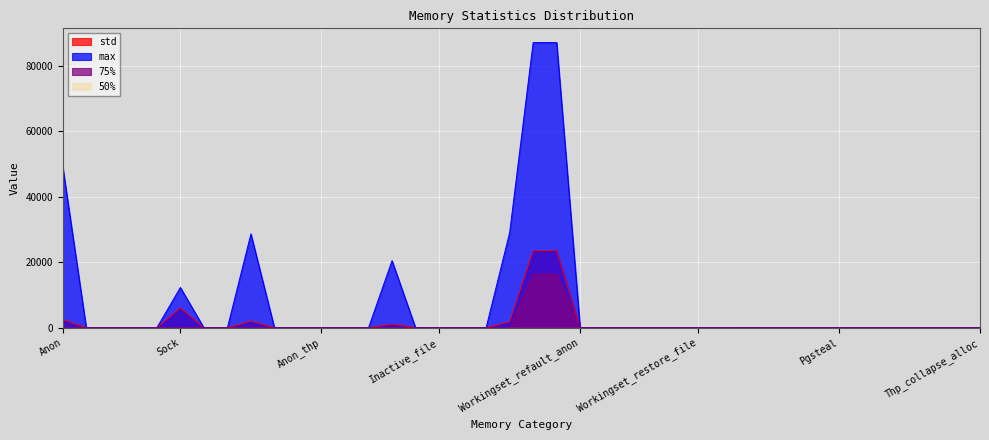

Reading right to left, list all the values displayed in this chart.

std: Thp_collapse_alloc=0.0	Thp_fault_alloc=0.0	Pglazyfreed=0.0	Pglazyfree=0.0	Pgdeactivate=0.0	Pgactivate=0.0	Pgsteal=0.0	Pgscan=0.0	Pgrefill=0.0	Pgmajfault=0.0	Pgfault=0.6	Workingset_nodereclaim=0.0	Workingset_restore_file=0.0	Workingset_restore_anon=0.0	Workingset_activate_file=0.0	Workingset_activate_anon=0.0	Workingset_refault_file=0.0	Workingset_refault_anon=0.0	Slab=23635.6	Slab_unreclaimable=23524.7	Slab_reclaimable=1833.7	Unevictable=0.0	Active_file=0.0	Inactive_file=0.0	Active_anon=0.0	Inactive_anon=1116.0	Shmem_thp=0.0	File_thp=0.0	Anon_thp=0.0	Swapcached=0.0	File_writeback=0.0	File_dirty=2032.6	File_mapped=0.0	Shmem=0.0	Sock=6064.7	Percpu=0.0	Pagetables=0.0	Kernel_stack=0.0	File=0.0	Anon=2481.2
max: Thp_collapse_alloc=0.0	Thp_fault_alloc=0.0	Pglazyfreed=0.0	Pglazyfree=0.0	Pgdeactivate=0.0	Pgactivate=0.0	Pgsteal=0.0	Pgscan=0.0	Pgrefill=0.0	Pgmajfault=0.0	Pgfault=12.0	Workingset_nodereclaim=0.0	Workingset_restore_file=0.0	Workingset_restore_anon=0.0	Workingset_activate_file=0.0	Workingset_activate_anon=0.0	Workingset_refault_file=0.0	Workingset_refault_anon=0.0	Slab=87120.0	Slab_unreclaimable=87120.0	Slab_reclaimable=29040.0	Unevictable=0.0	Active_file=0.0	Inactive_file=0.0	Active_anon=0.0	Inactive_anon=20480.0	Shmem_thp=0.0	File_thp=0.0	Anon_thp=0.0	Swapcached=0.0	File_writeback=0.0	File_dirty=28672.0	File_mapped=0.0	Shmem=0.0	Sock=12288.0	Percpu=0.0	Pagetables=0.0	Kernel_stack=0.0	File=0.0	Anon=49152.0
75%: Thp_collapse_alloc=0.0	Thp_fault_alloc=0.0	Pglazyfreed=0.0	Pglazyfree=0.0	Pgdeactivate=0.0	Pgactivate=0.0	Pgsteal=0.0	Pgscan=0.0	Pgrefill=0.0	Pgmajfault=0.0	Pgfault=0.0	Workingset_nodereclaim=0.0	Workingset_restore_file=0.0	Workingset_restore_anon=0.0	Workingset_activate_file=0.0	Workingset_activate_anon=0.0	Workingset_refault_file=0.0	Workingset_refault_anon=0.0	Slab=16368.0	Slab_unreclaimable=16368.0	Slab_reclaimable=0.0	Unevictable=0.0	Active_file=0.0	Inactive_file=0.0	Active_anon=0.0	Inactive_anon=0.0	Shmem_thp=0.0	File_thp=0.0	Anon_thp=0.0	Swapcached=0.0	File_writeback=0.0	File_dirty=0.0	File_mapped=0.0	Shmem=0.0	Sock=0.0	Percpu=0.0	Pagetables=0.0	Kernel_stack=0.0	File=0.0	Anon=0.0